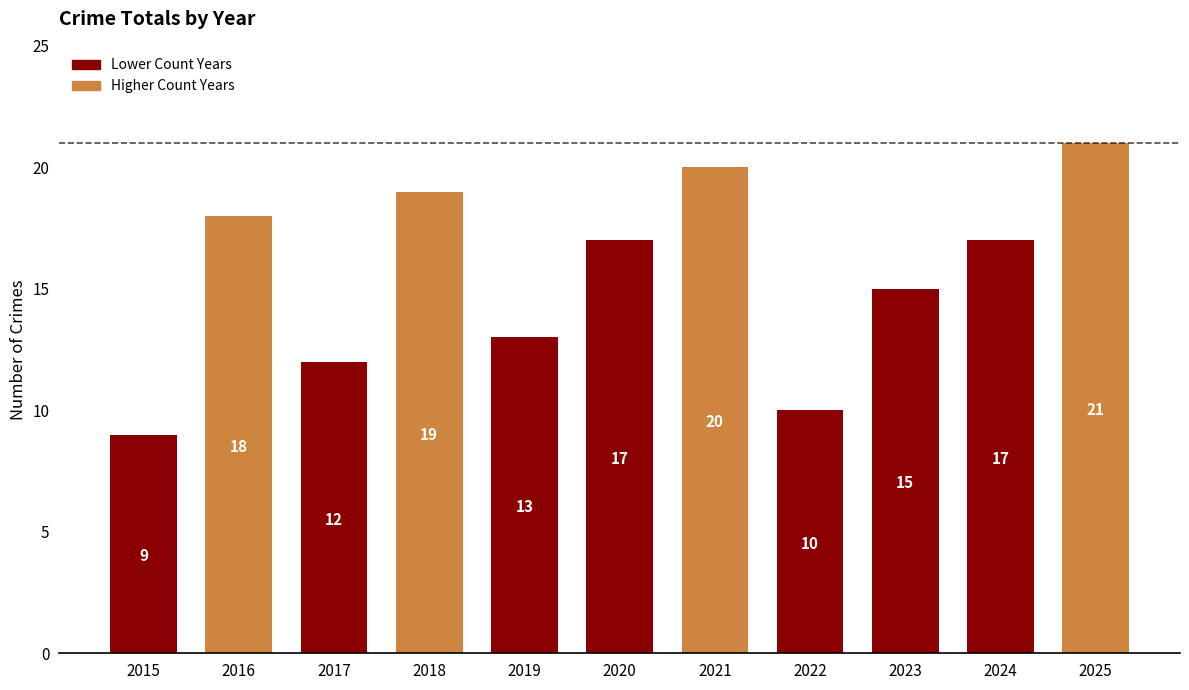

At which label does the data first exceed 17?

2016